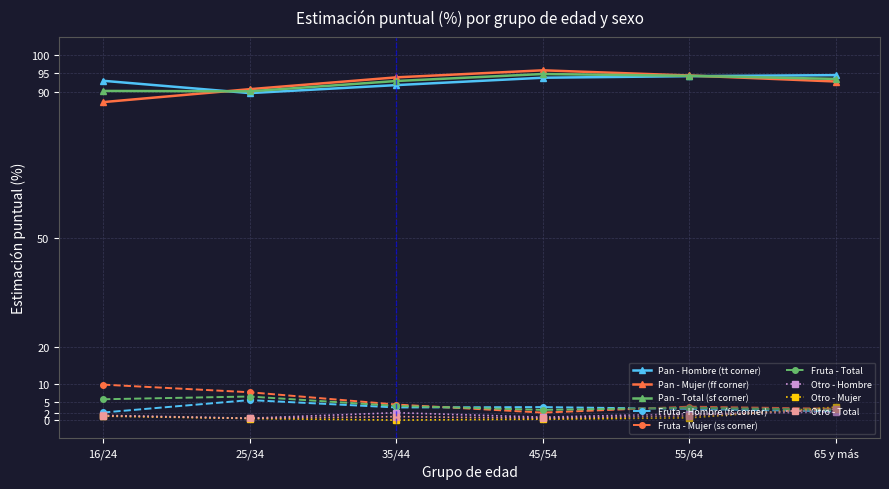

How many lines are shown in the chart?

9